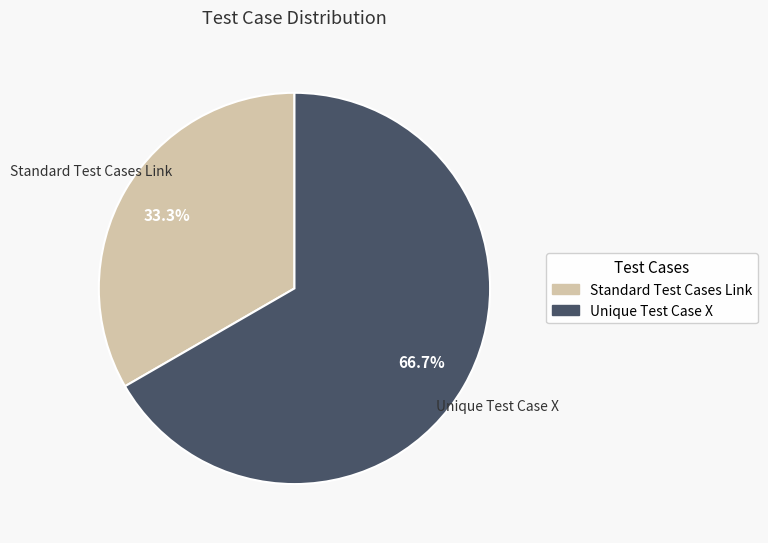

The Standard Test Cases Link slice represents 41% of the pie. True or false?

False